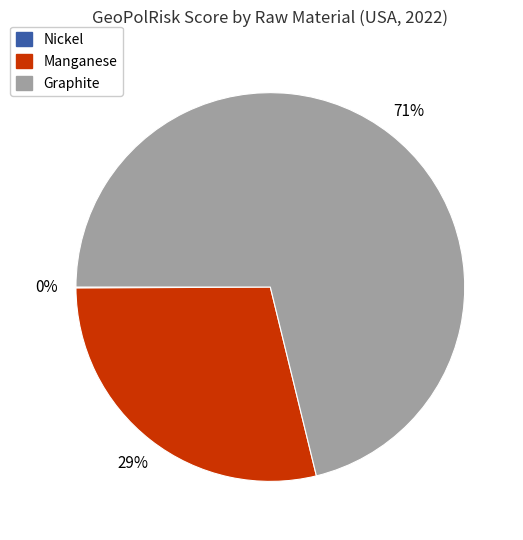

Does Graphite account for over 50% of the chart?

Yes